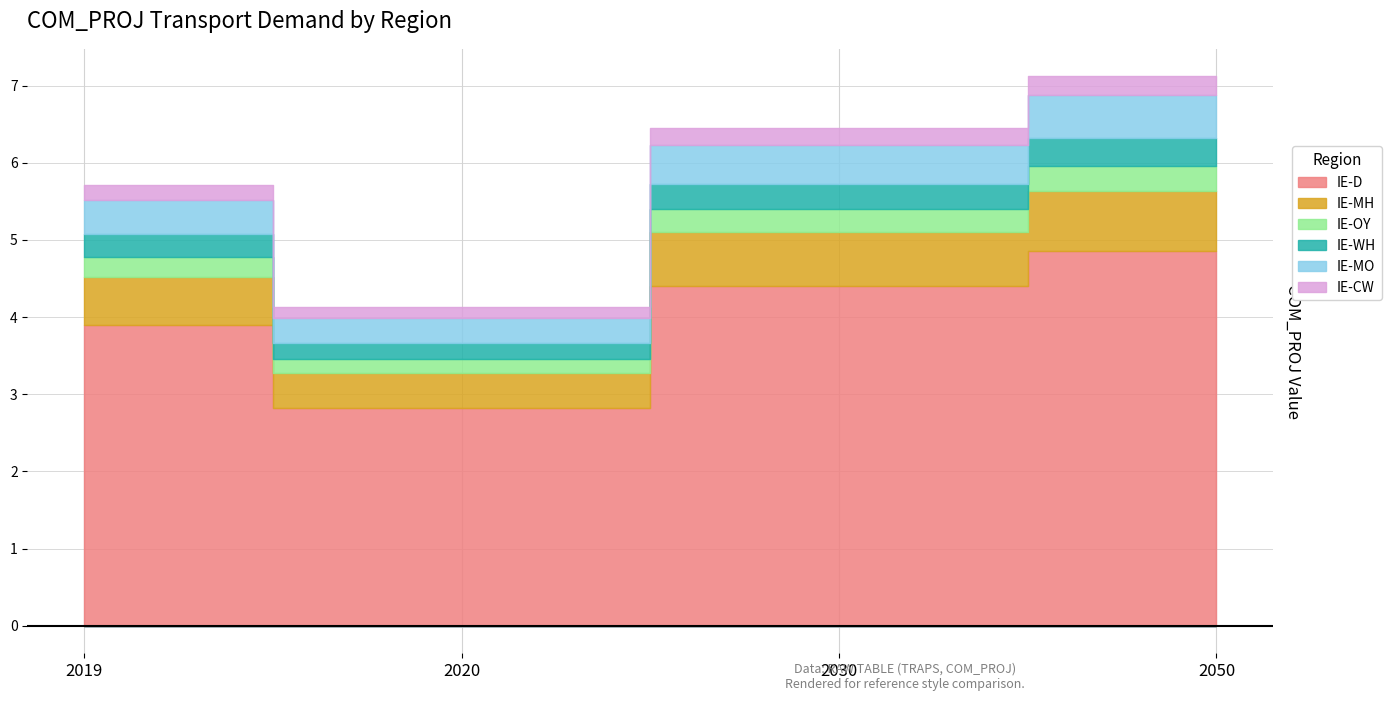

Count the IE-MH values in the range 0 to 1.

4